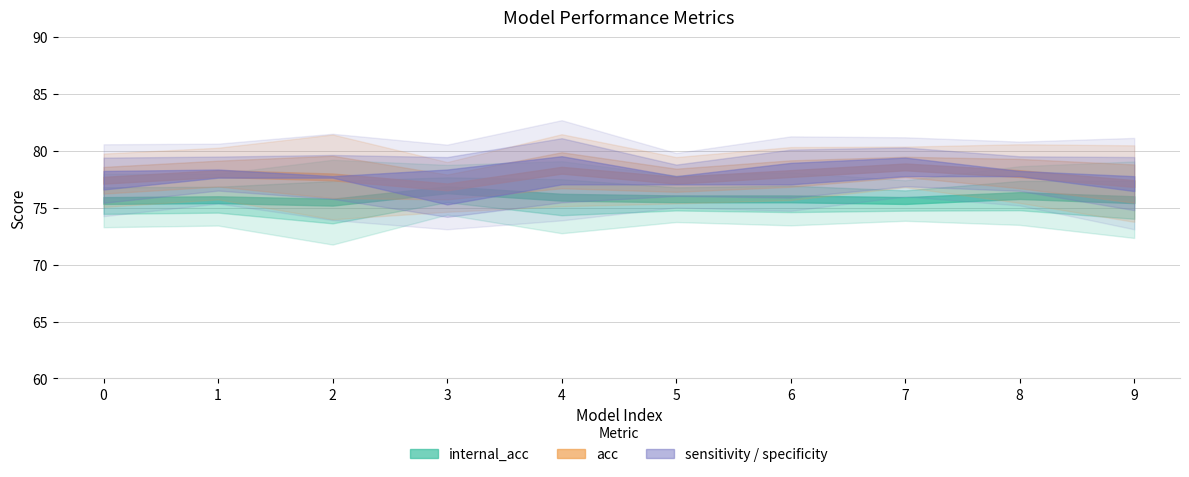

True or false: internal_acc has a value of 109.5 at 1.

False